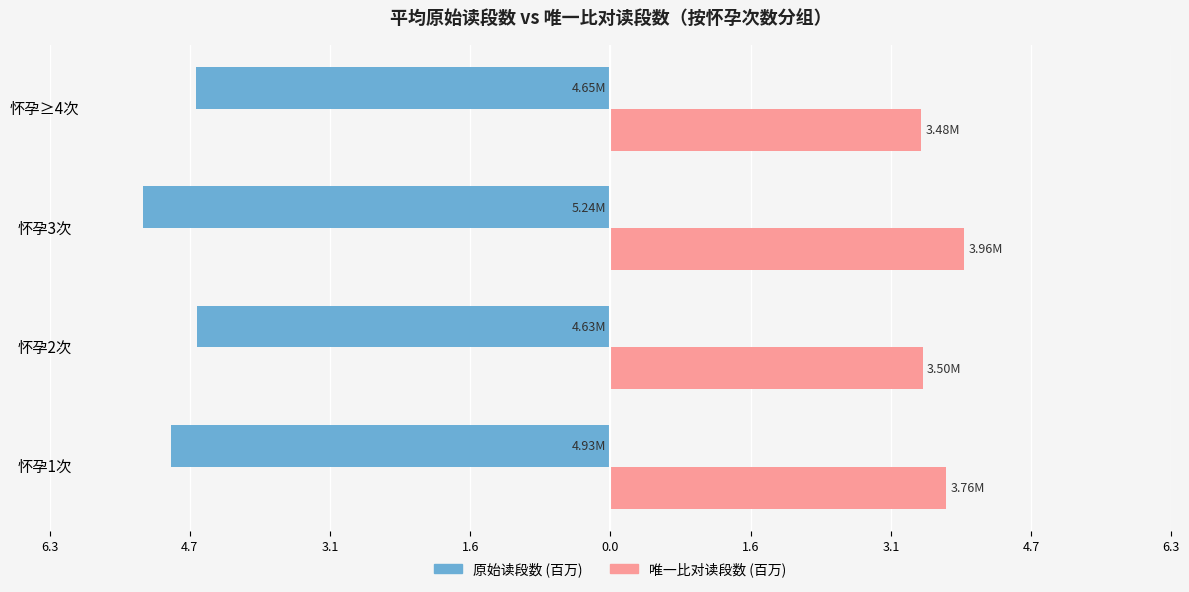

What are all the series names shown in the legend?

原始读段数 (百万), 唯一比对读段数 (百万)